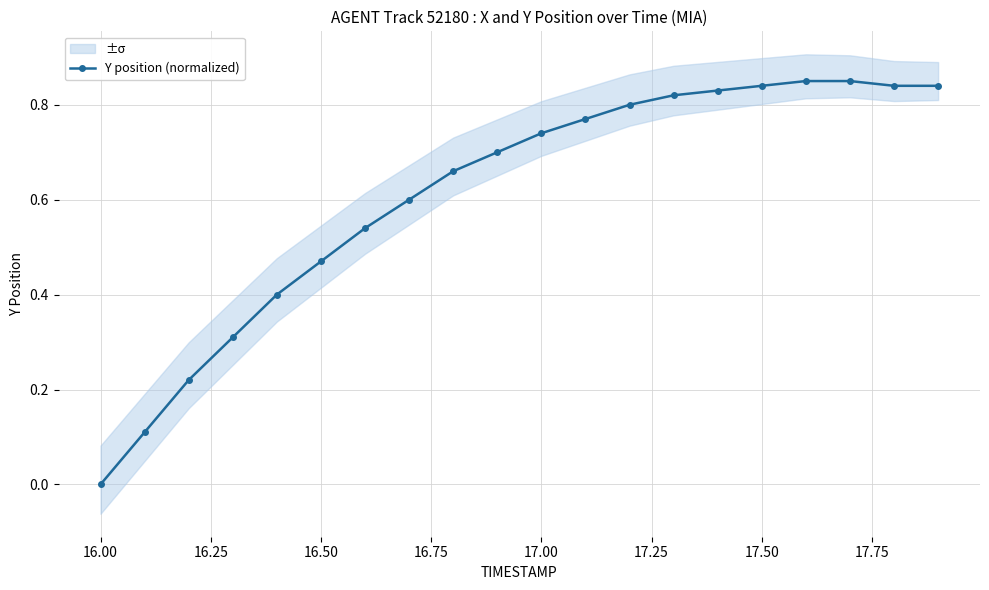

Reading left to right, extract all data points from this chart.

0.0	0.1	0.2	0.3	0.4	0.5	0.5	0.6	0.7	0.7	0.7	0.8	0.8	0.8	0.8	0.8	0.9	0.9	0.8	0.8